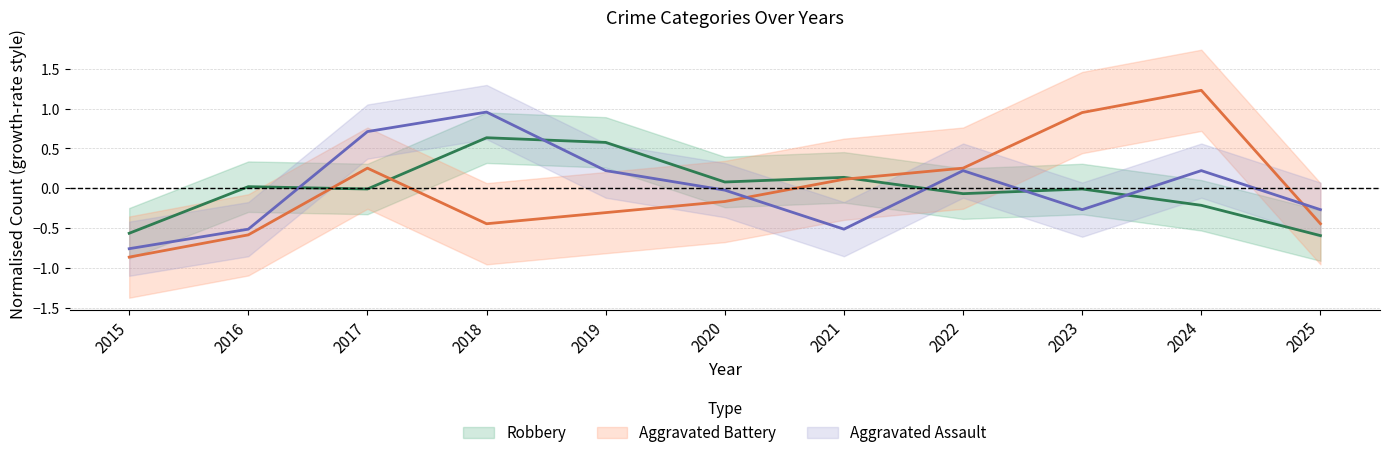

Rank the categories by Aggravated Battery value from highest to lowest.

2024, 2023, 2017, 2022, 2021, 2020, 2019, 2018, 2025, 2016, 2015